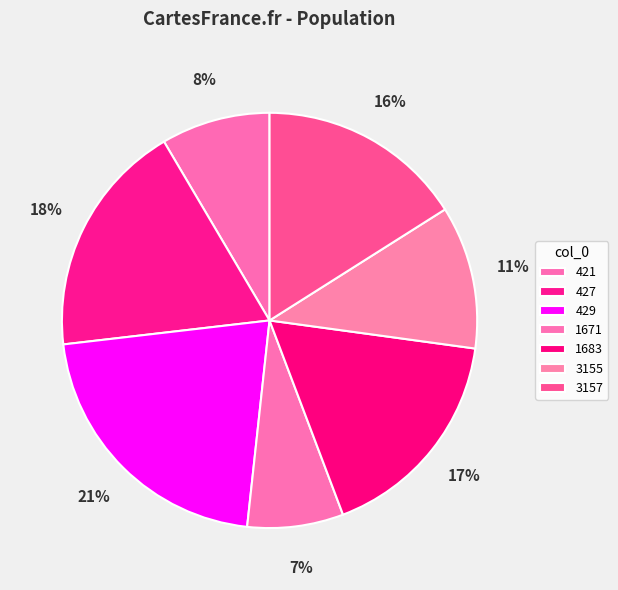

To the nearest percent, what is the difference between the largest and smallest slice percentages?

14%